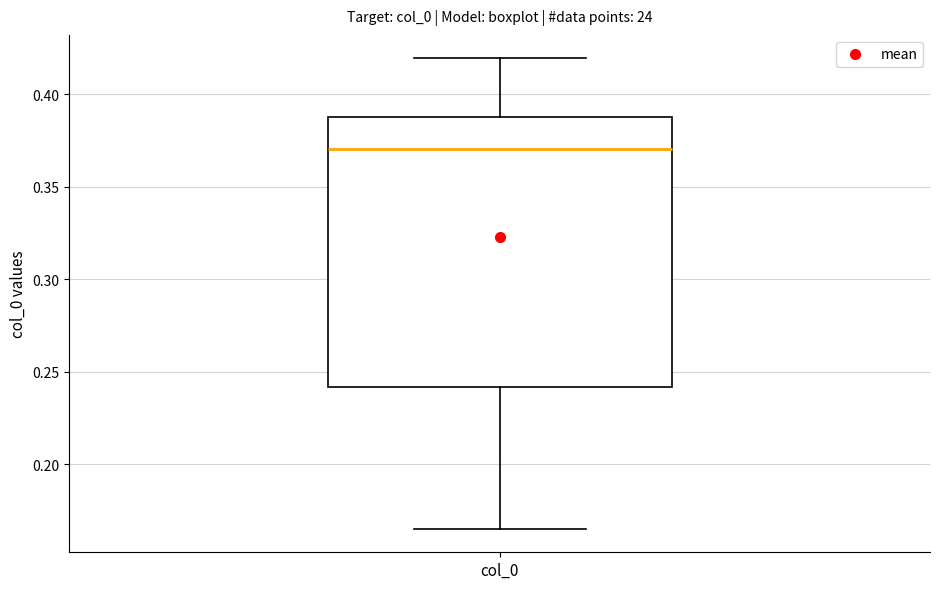

Transcribe this box plot: give where the median line is, the range the box spans, and where the two whiskers end, as read against the y-axis. The values are not printed on the chart, so give them approximately, as read against the axis.

median 0.370, box 0.240 to 0.390, whiskers 0.165 to 0.420